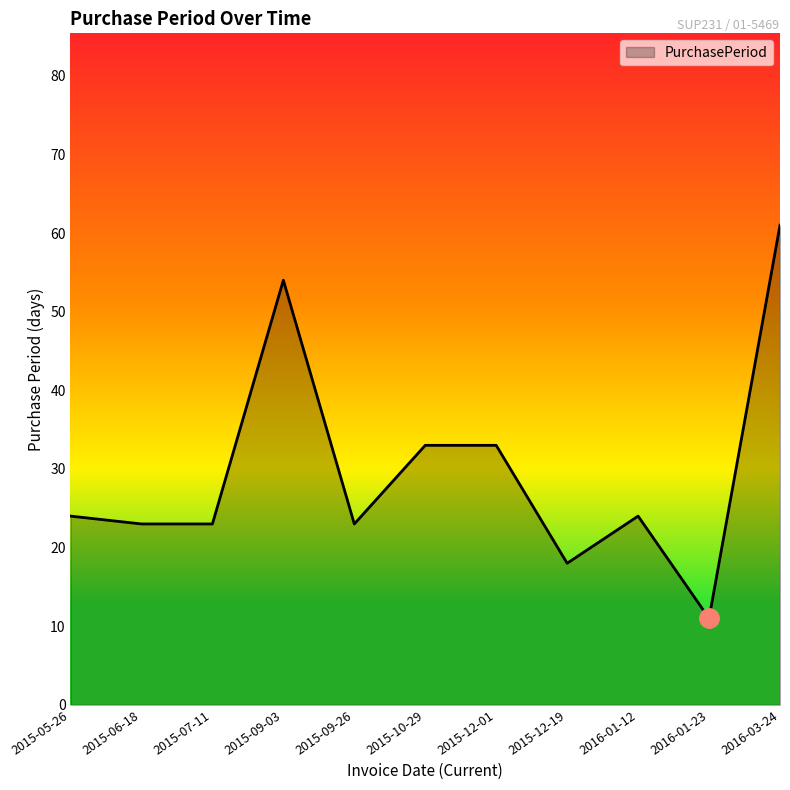

What is the approximate value at 2016-01-12, to the nearest 10?

20